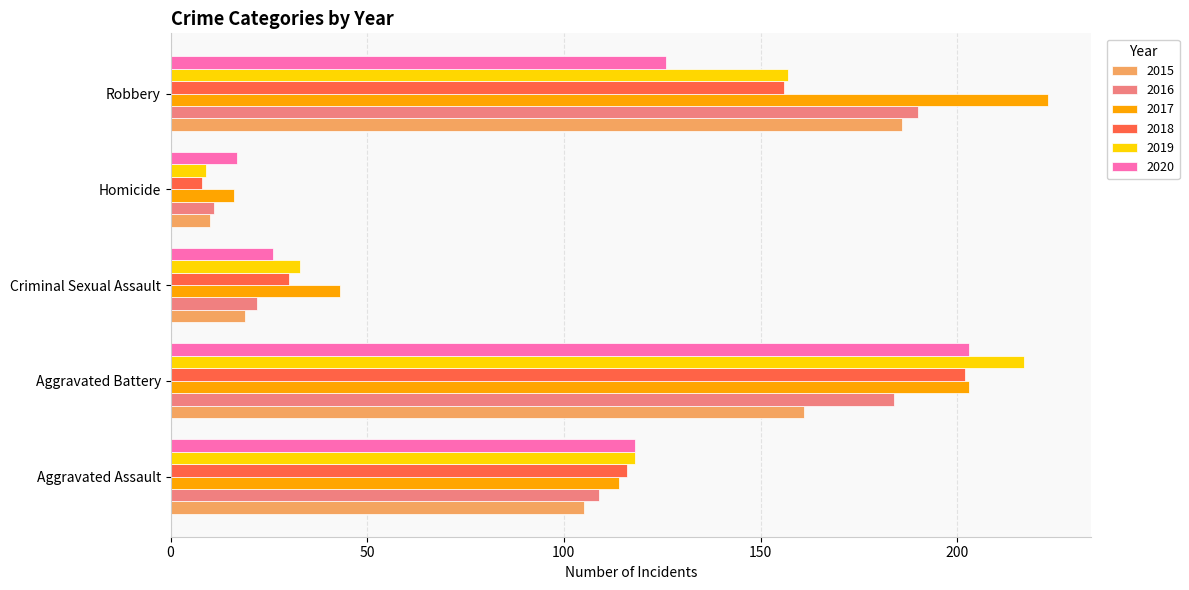

Is the value of 2017 at Criminal Sexual Assault greater than the value of 2015 at Aggravated Battery?

No